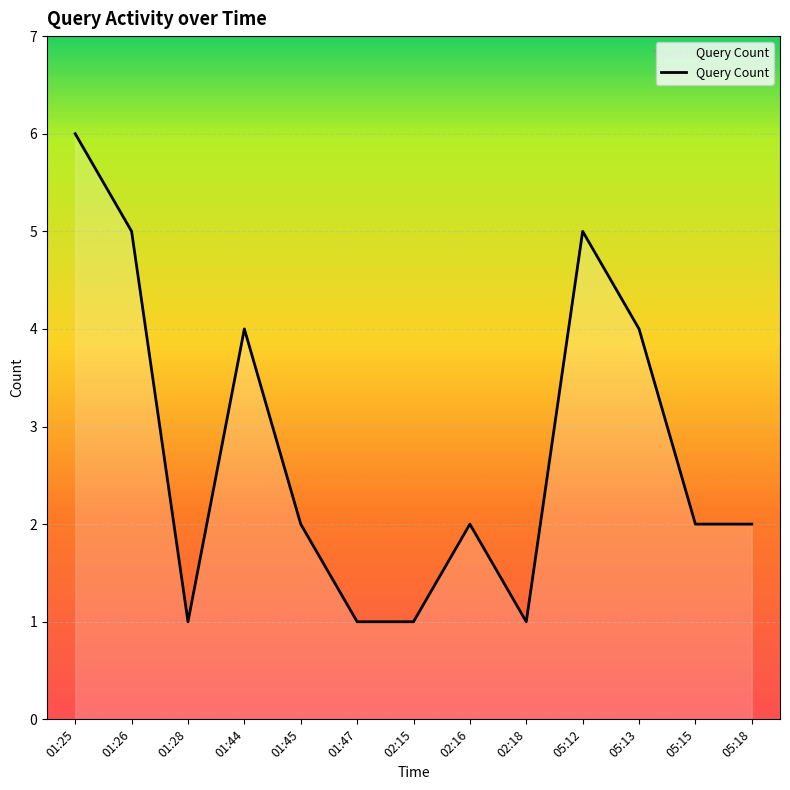

What is the difference between the maximum and minimum values?

5